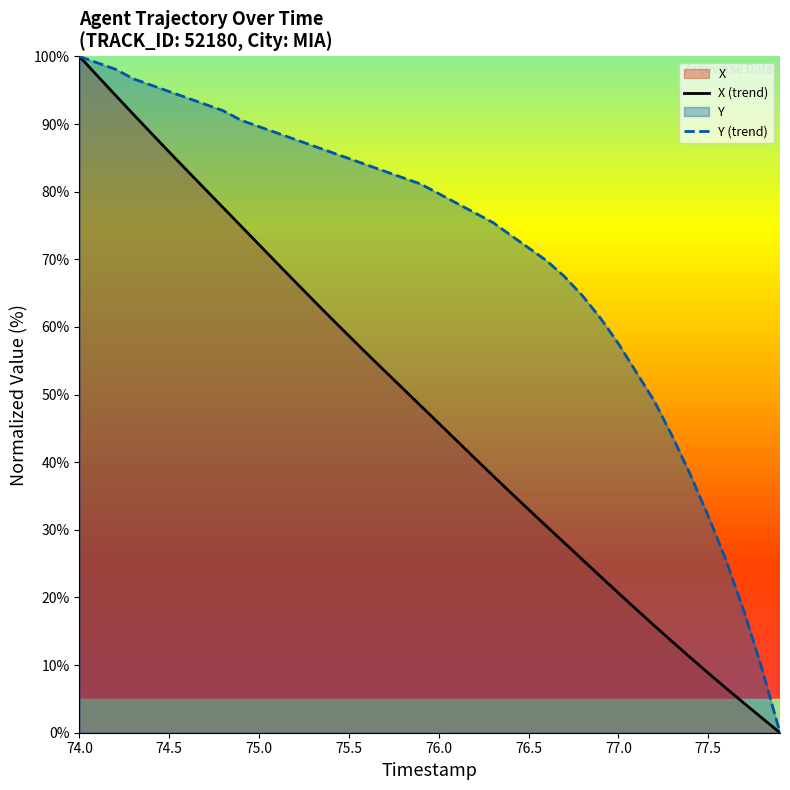

Reading left to right, transcribe all the data shown in this chart.

X (trend): 100.0	97.1	94.3	91.4	88.6	85.9	83.1	80.4	77.6	74.9	72.2	69.4	66.7	64.0	61.3	58.7	56.1	53.5	50.9	48.3	45.8	43.2	40.6	38.1	35.5	33.0	30.5	28.1	25.6	23.1	20.7	18.2	15.8	13.5	11.1	8.8	6.6	4.4	2.2	0.0
Y (trend): 100.0	99.1	98.1	96.7	95.8	94.8	93.9	92.9	92.0	90.6	89.6	88.7	87.7	86.8	85.8	84.9	84.0	83.0	82.1	81.1	79.7	78.3	76.9	75.5	73.6	71.7	69.8	67.5	64.6	61.3	57.5	53.3	49.1	43.9	38.2	32.1	25.5	17.9	9.4	0.0